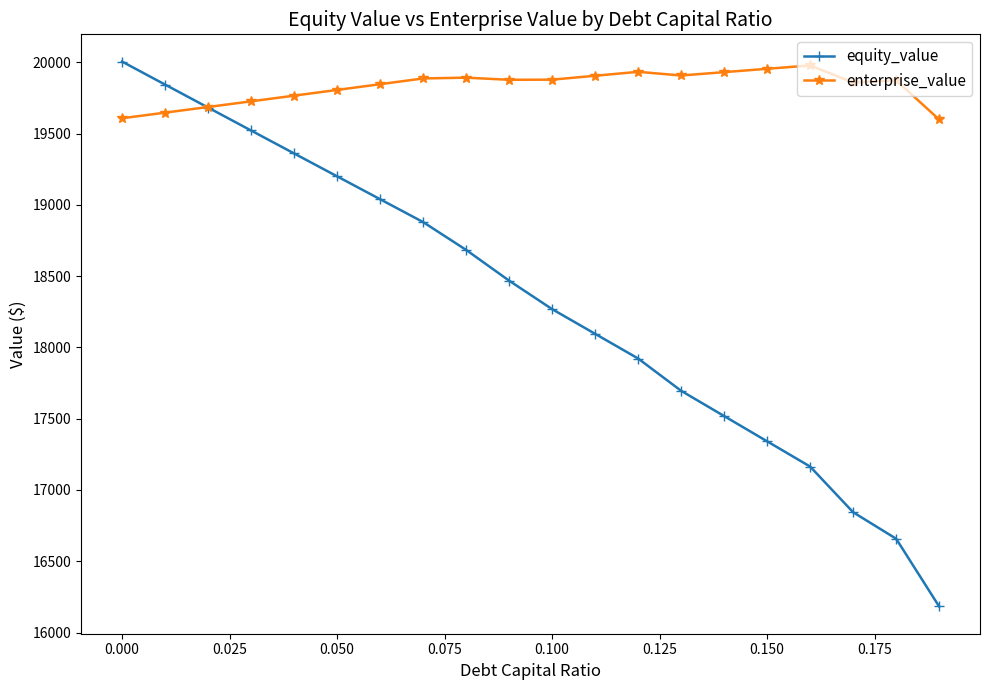

True or false: enterprise_value has more than 1 points higher than both neighbors.

True